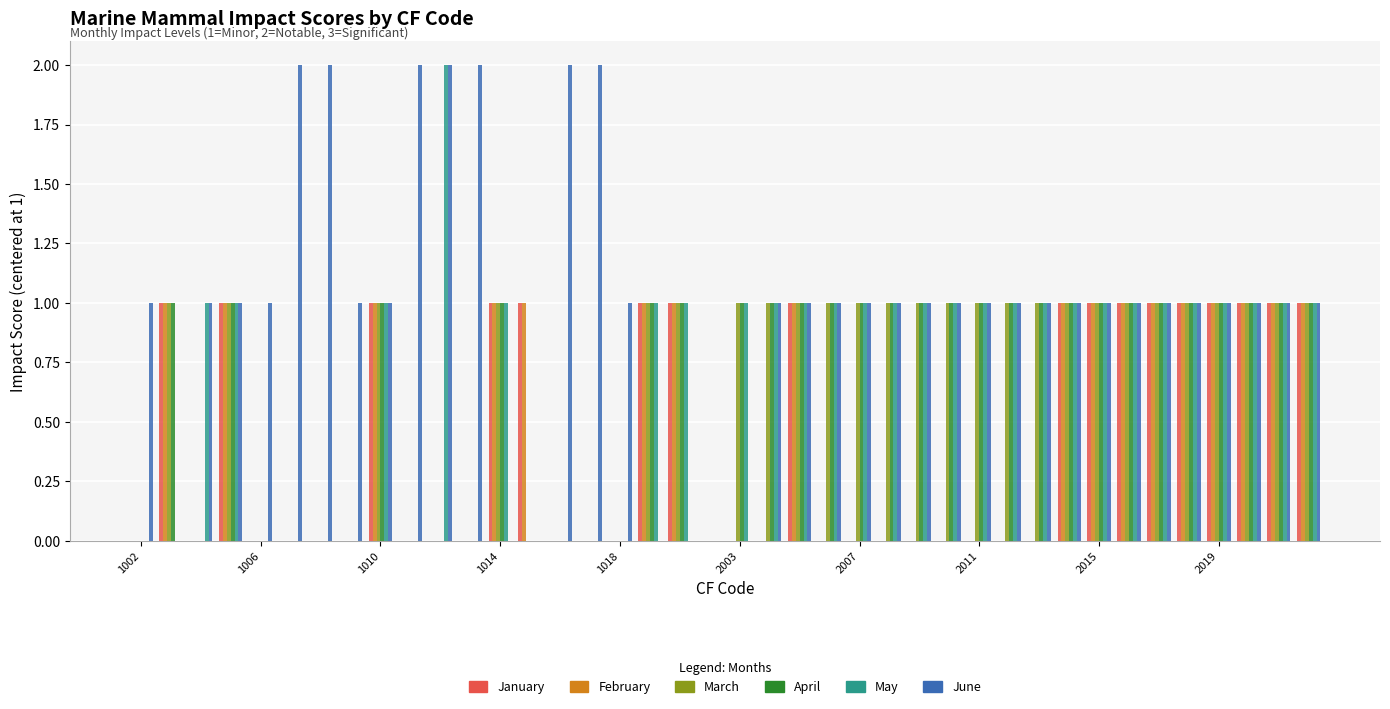

Which series has the largest total across all categories?

June